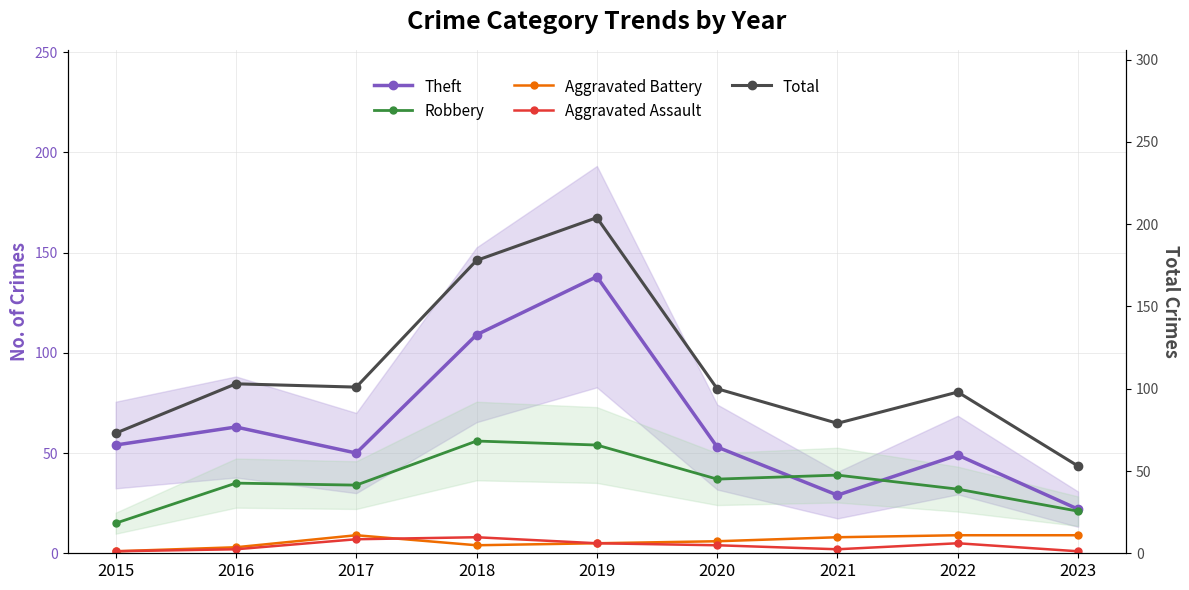

What is the total value across all series at 2020?

200